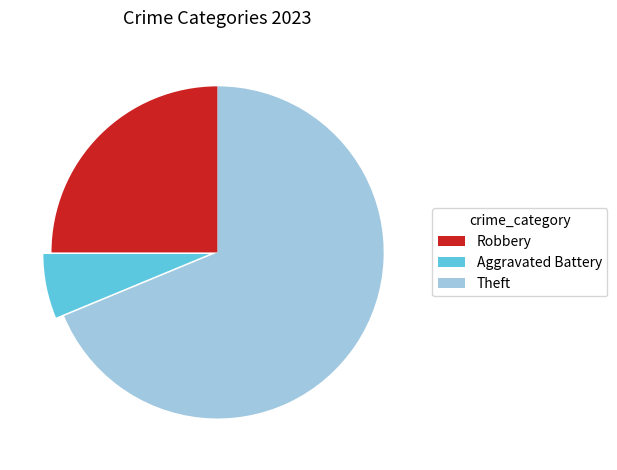

Does any single category account for the majority?

Yes